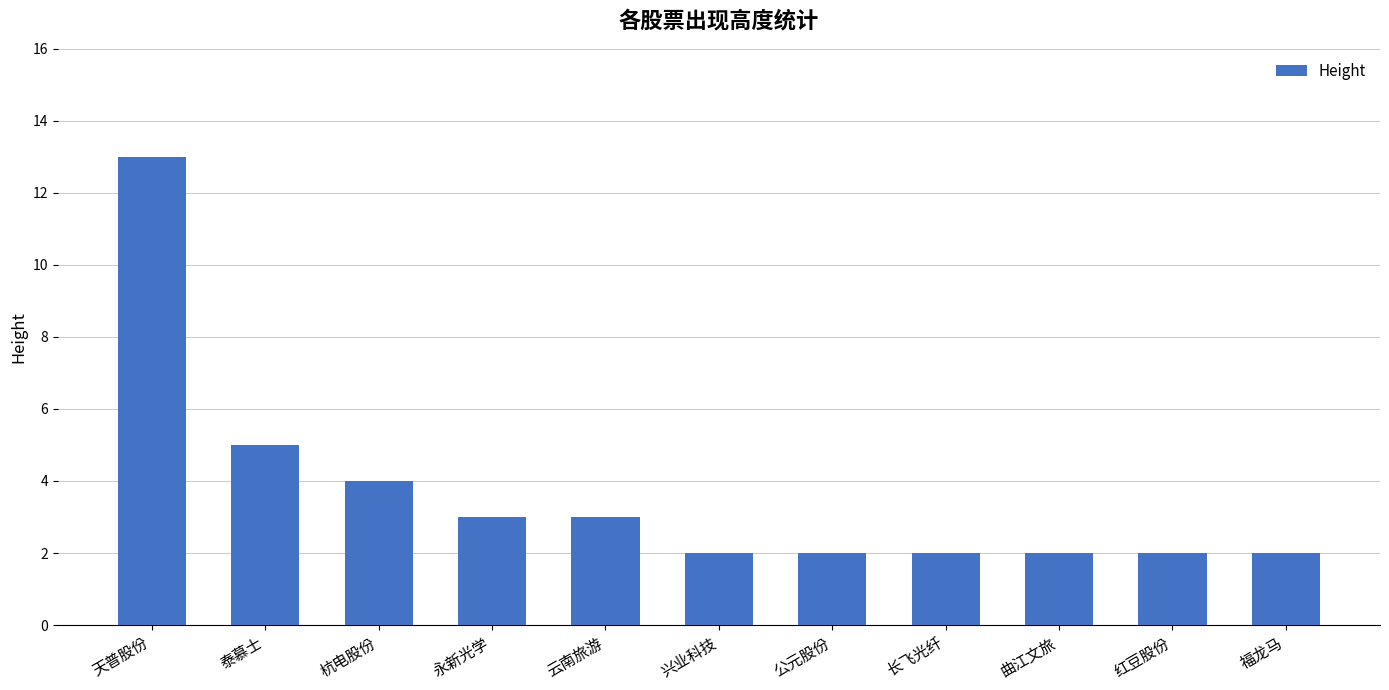

Reading left to right, transcribe all the data shown in this chart.

13	5	4	3	3	2	2	2	2	2	2